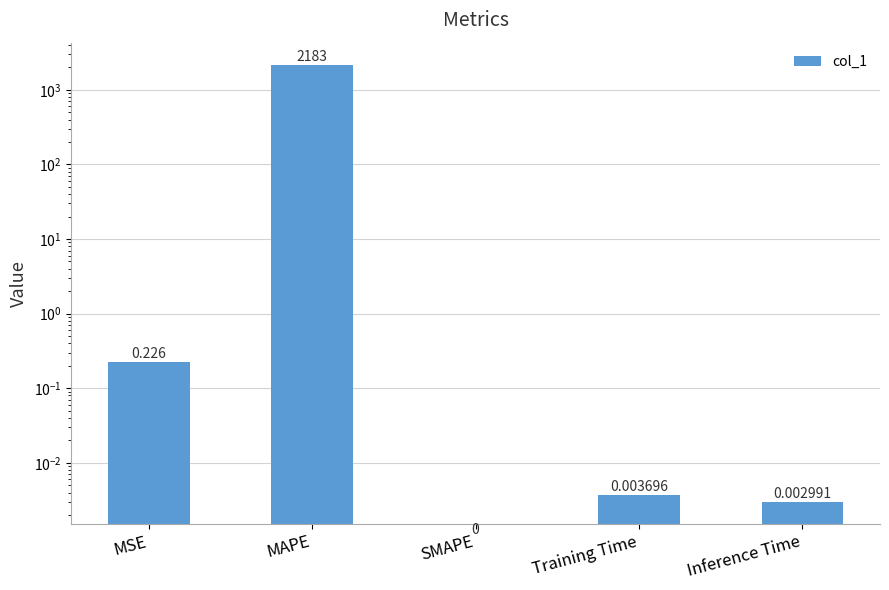

Which category has the lowest value across all series?

SMAPE